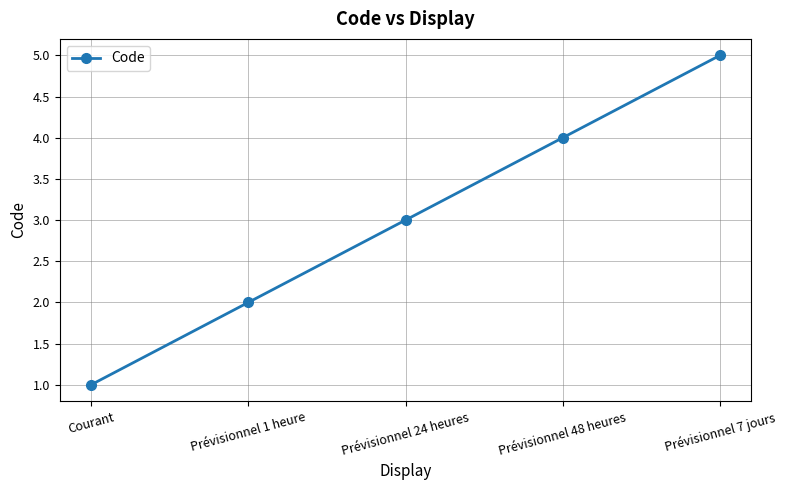

What is the approximate value at Courant?

1